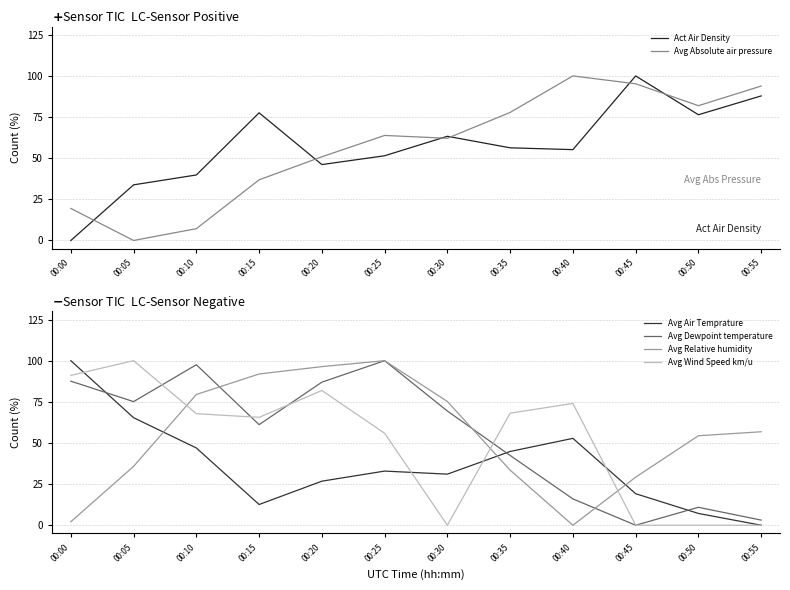

At which label does Avg Relative humidity reach its peak?

00:25